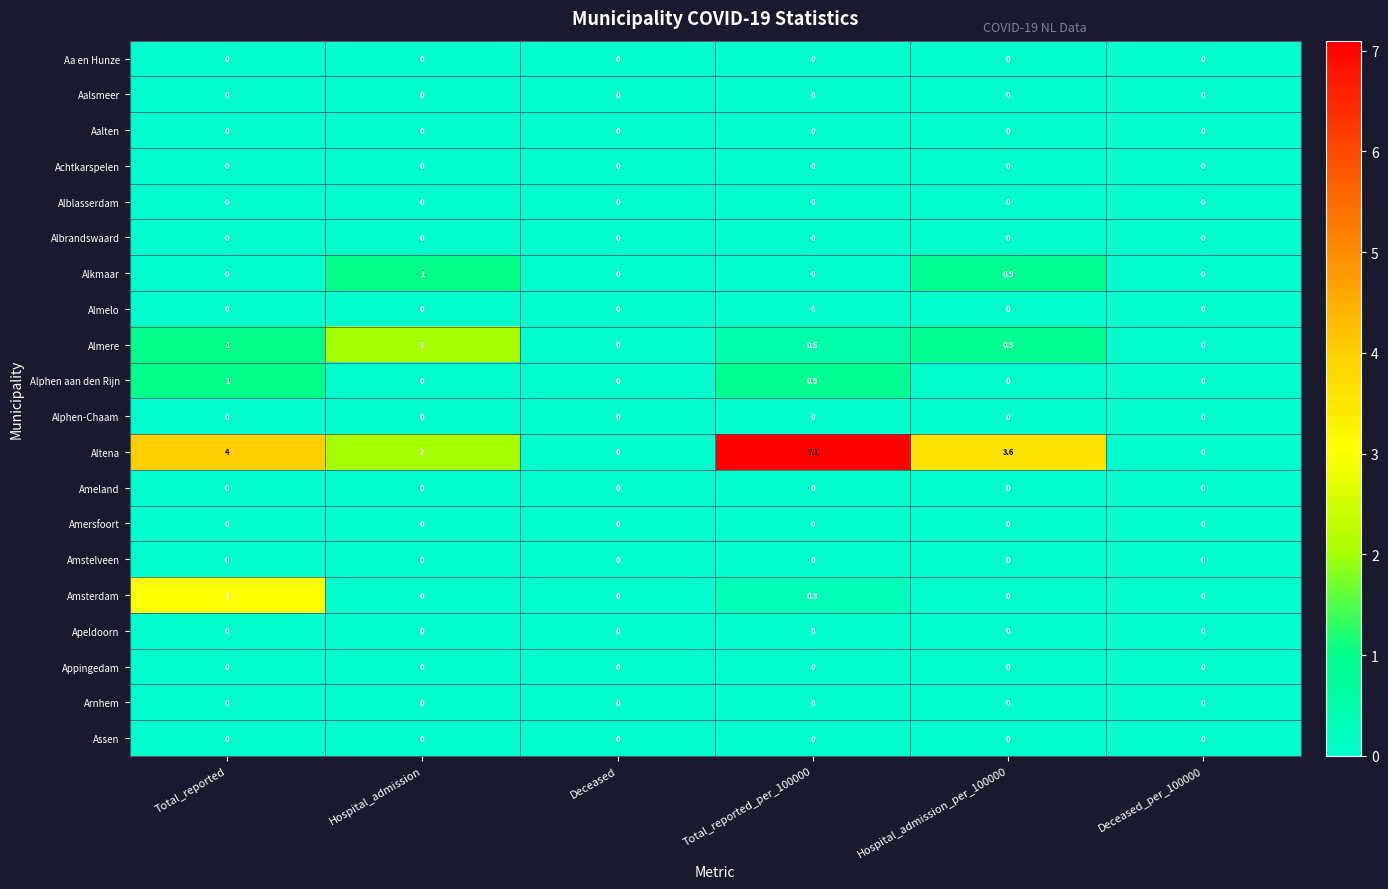

Which category has the highest value across all series?

Total_reported_per_100000